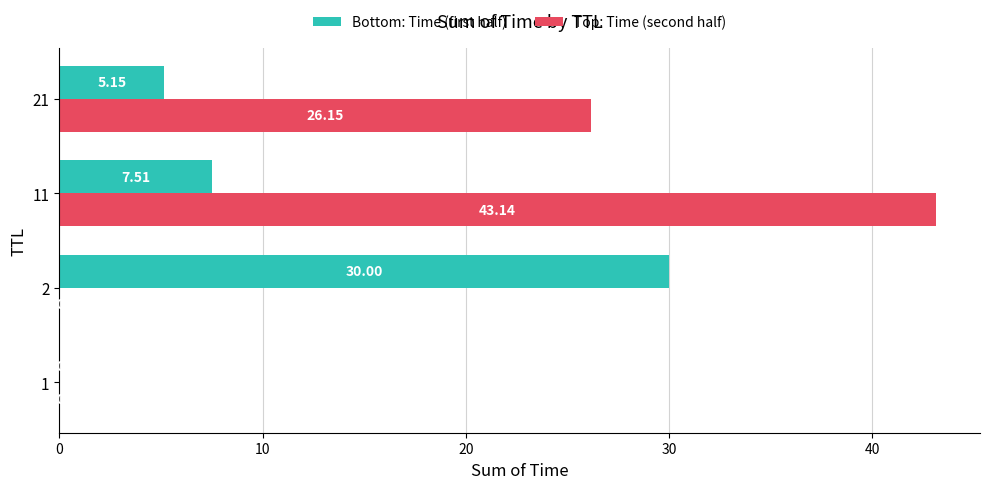

How many series are shown in this chart?

2